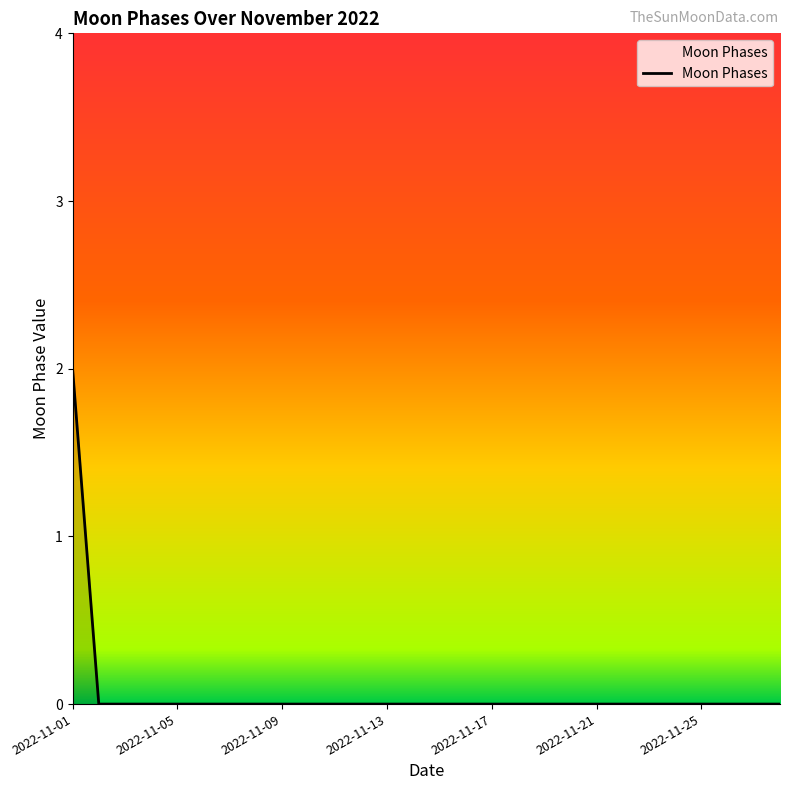

Reading left to right, list all the values displayed in this chart.

2	0	0	0	0	0	0	0	0	0	0	0	0	0	0	0	0	0	0	0	0	0	0	0	0	0	0	0